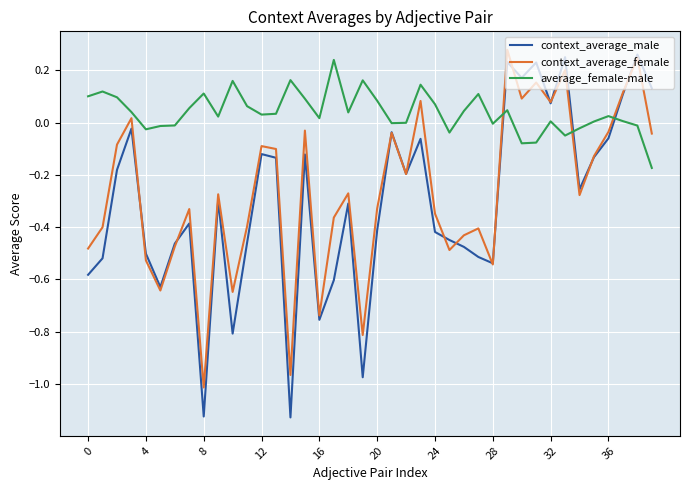

After their last crossing, which series has the higher values: average_female-male or context_average_female?

context_average_female